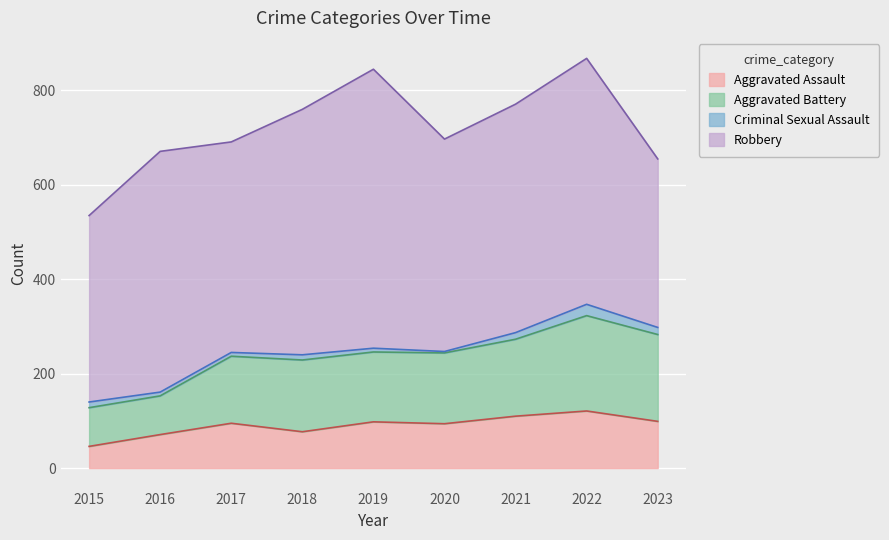

The value of Aggravated Assault at 2021 is 110. True or false?

True